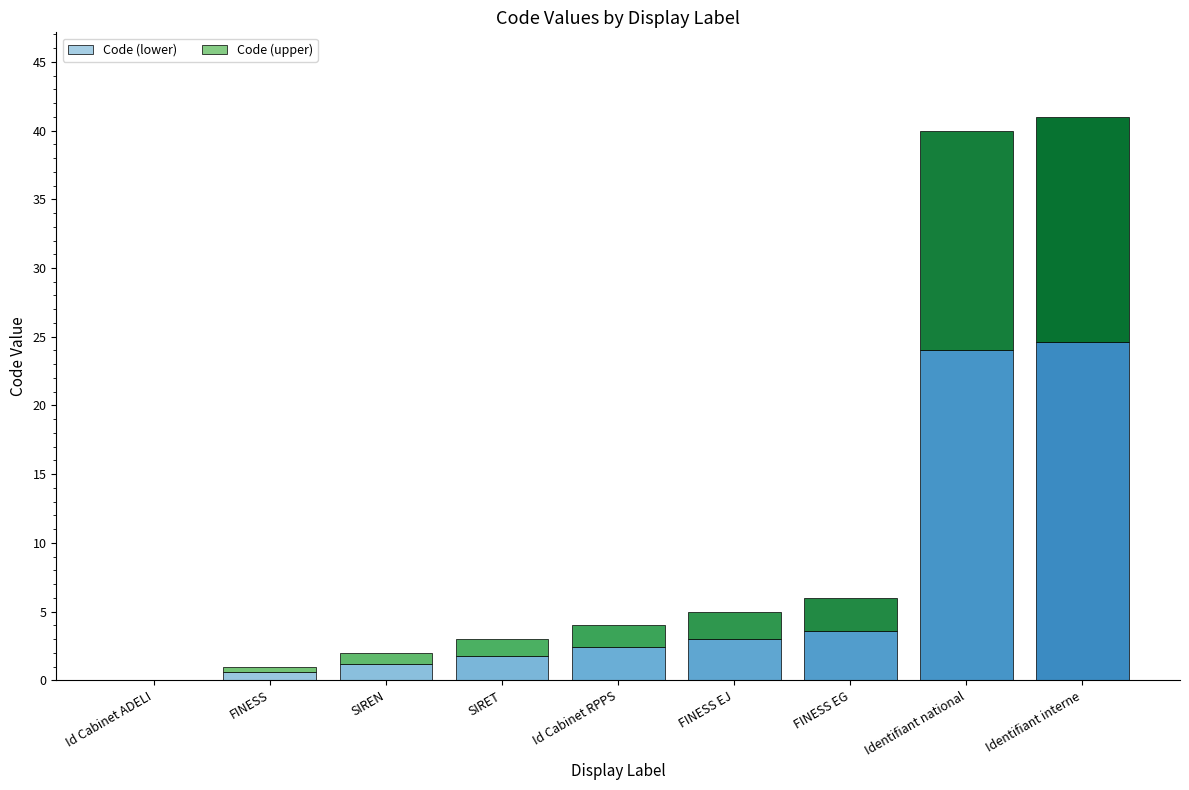

What is the maximum value for Code (lower)?

24.6